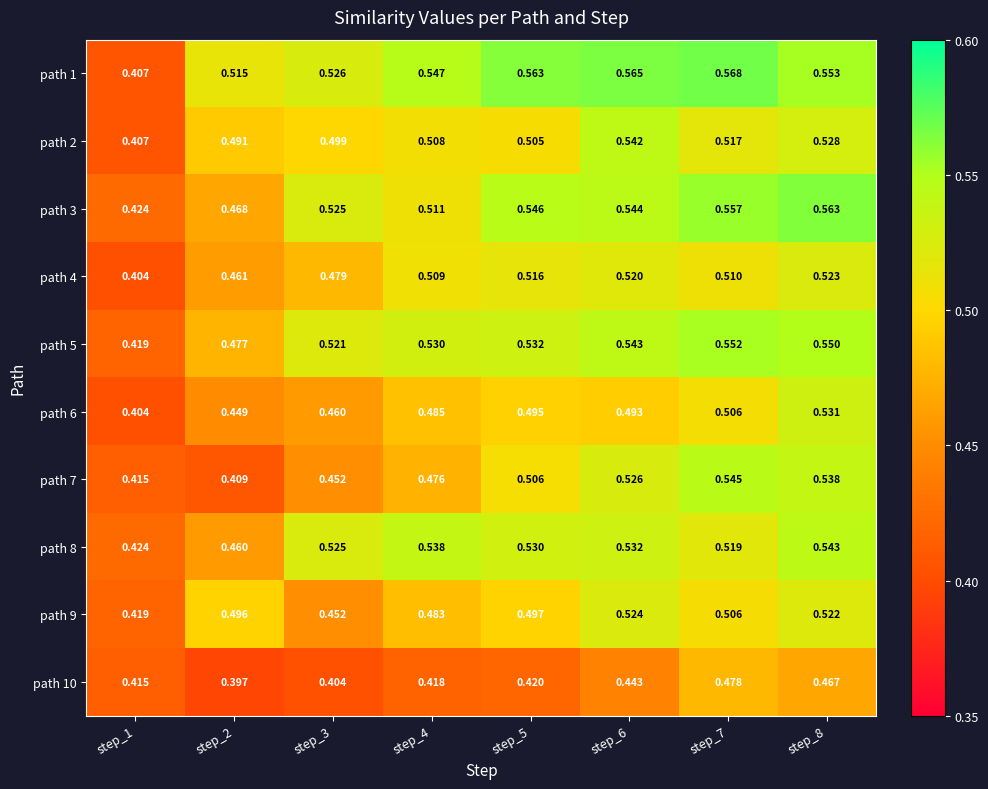

What is the difference between the highest and lowest values at step_3?

0.1